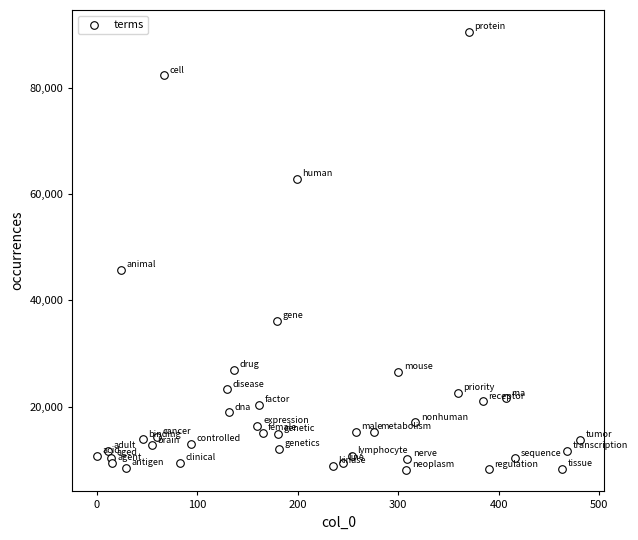

What Y value in the scatter plot is closest to 49367?

45685